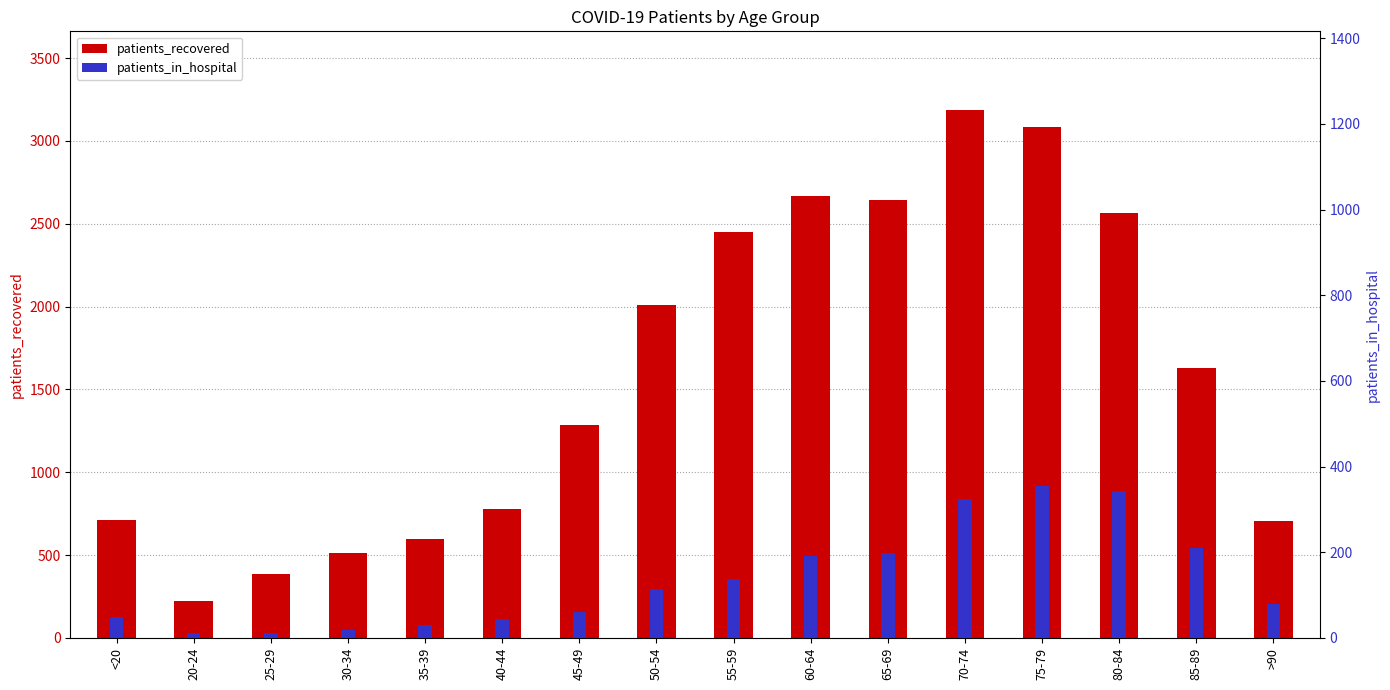

What position from the left is 25-29?

3